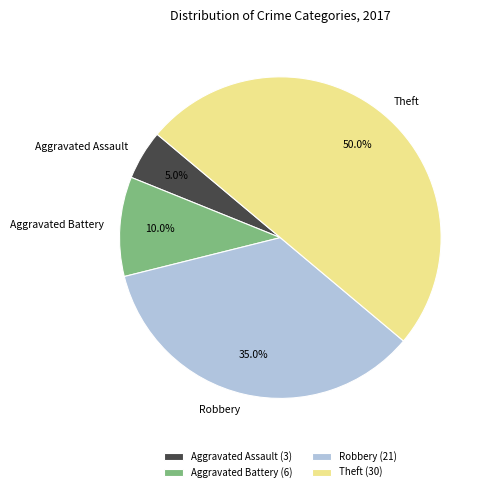

Do Robbery and Aggravated Assault together represent more than half of the pie?

No